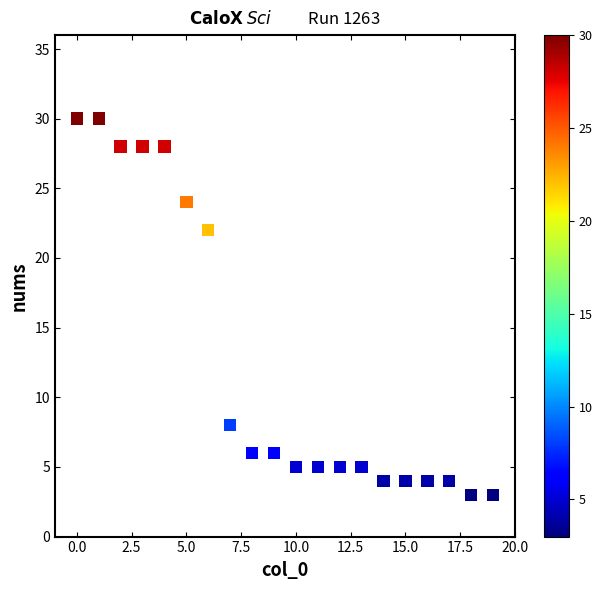

What Y value in the scatter plot is closest to 16?

22